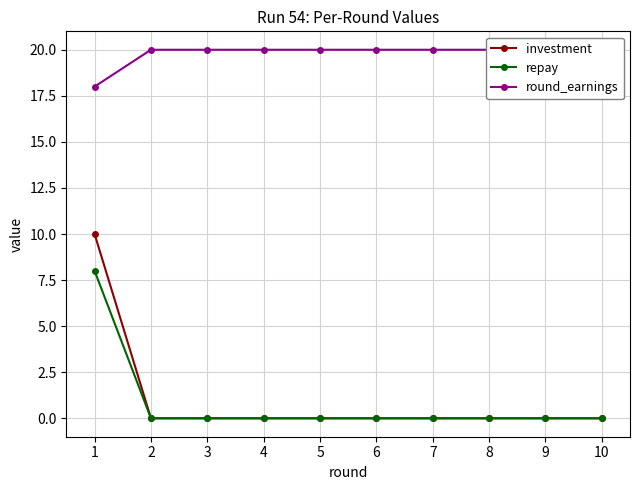

What are all the series names shown in the legend?

investment, repay, round_earnings